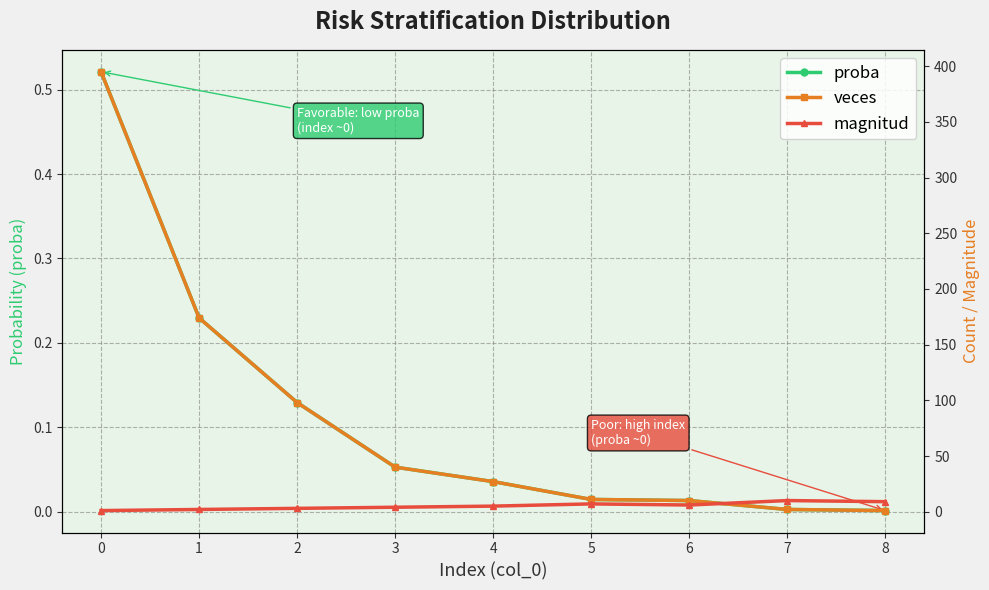

Rank the series by their maximum value, from lowest to highest.

proba, magnitud, veces